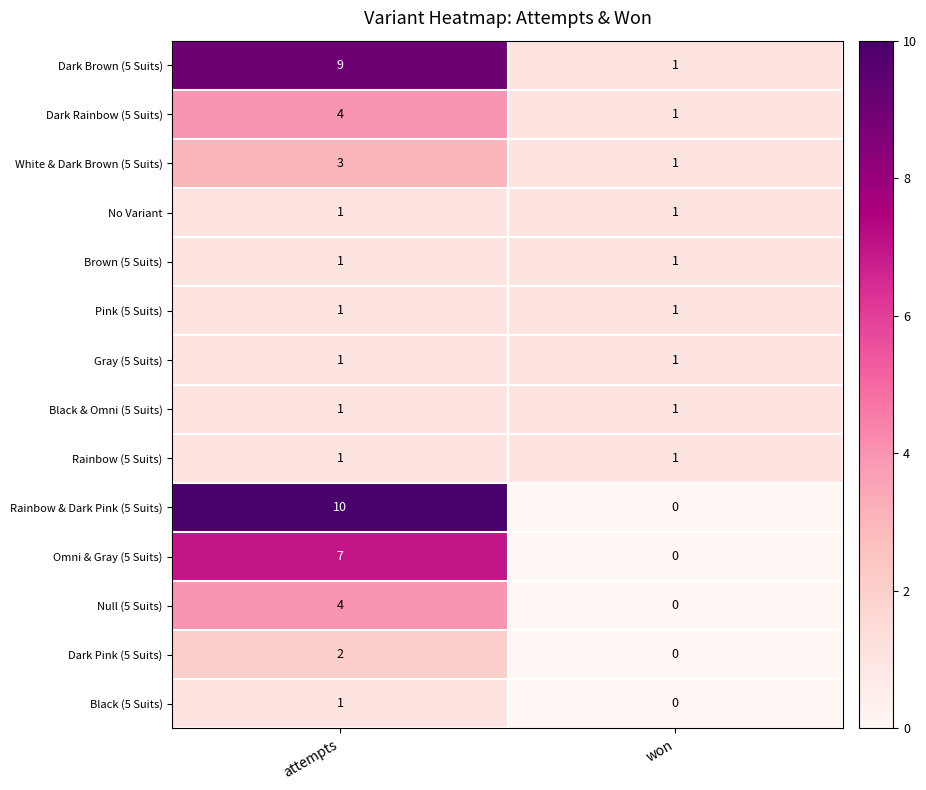

Which series changed the most between attempts and won?

Rainbow & Dark Pink (5 Suits)